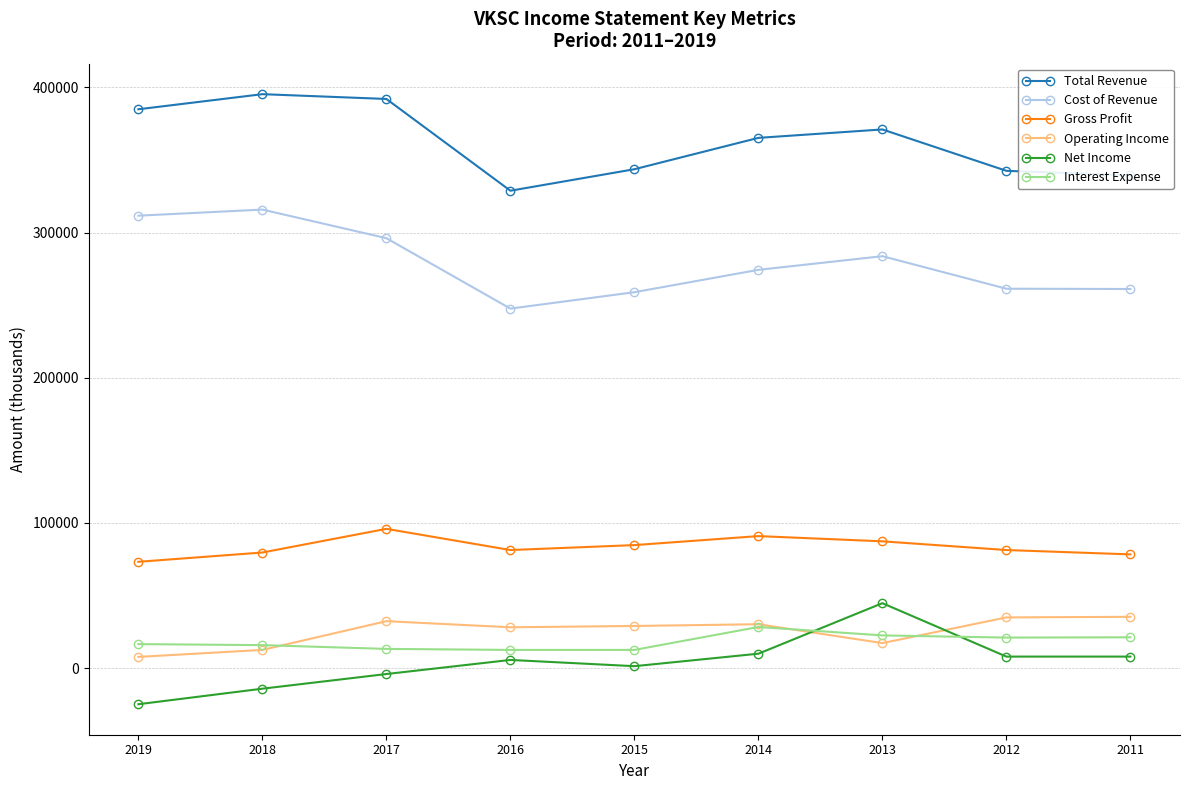

How many data points in Interest Expense are less than 16500?

4